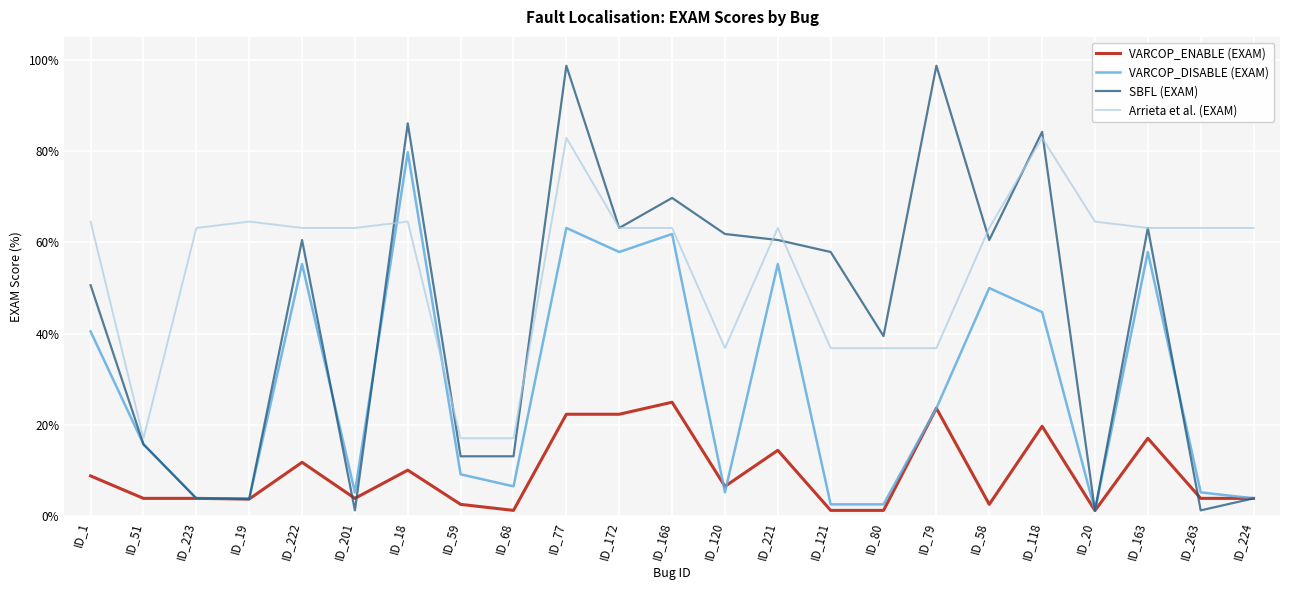

How many values in the VARCOP_ENABLE (EXAM) series are below 3?

6